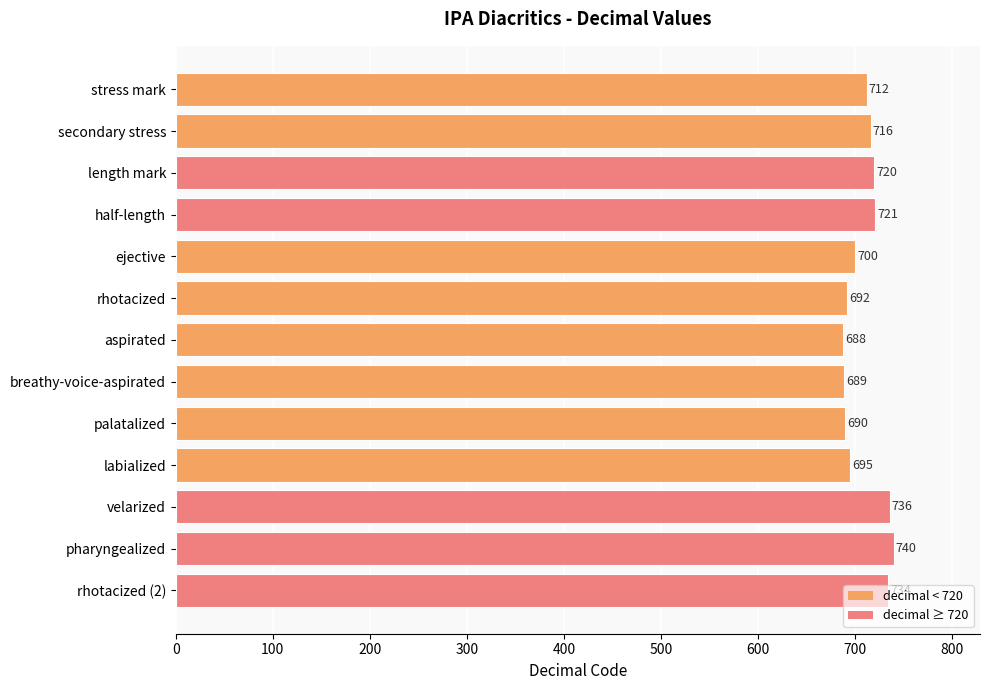

What is the maximum value shown in the chart?

740